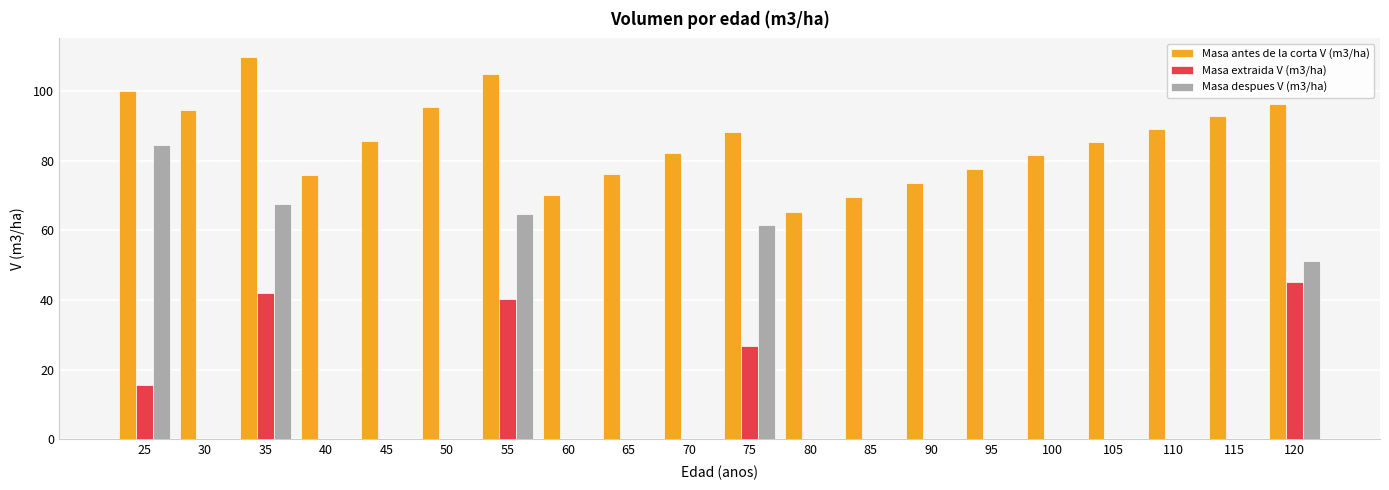

What is the greatest value displayed?

109.7